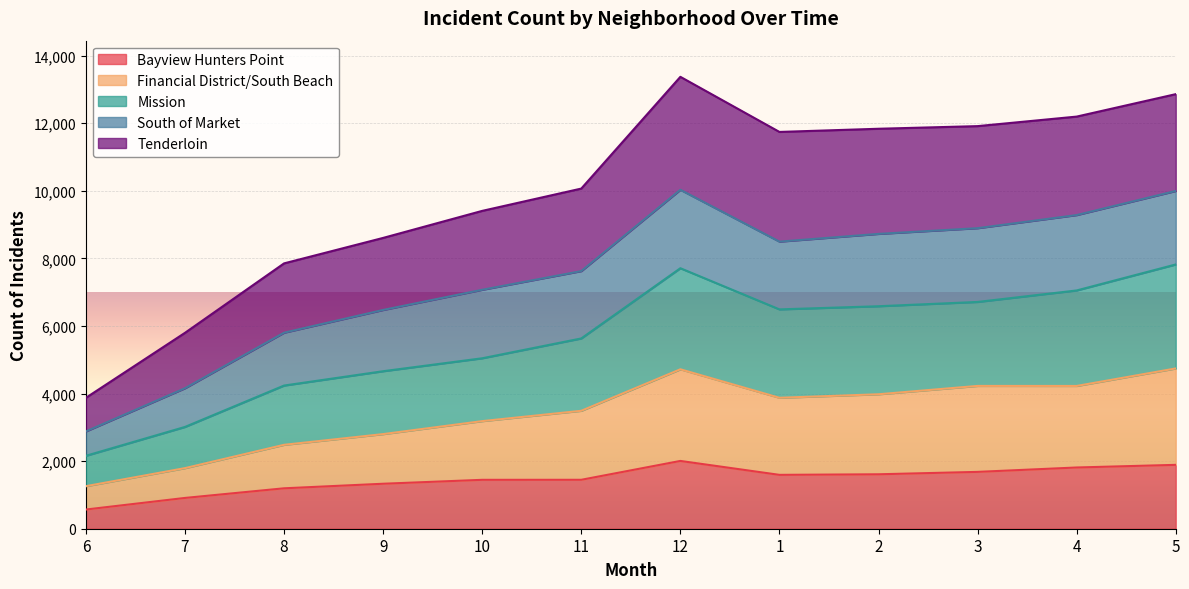

How many lines are shown in the chart?

5